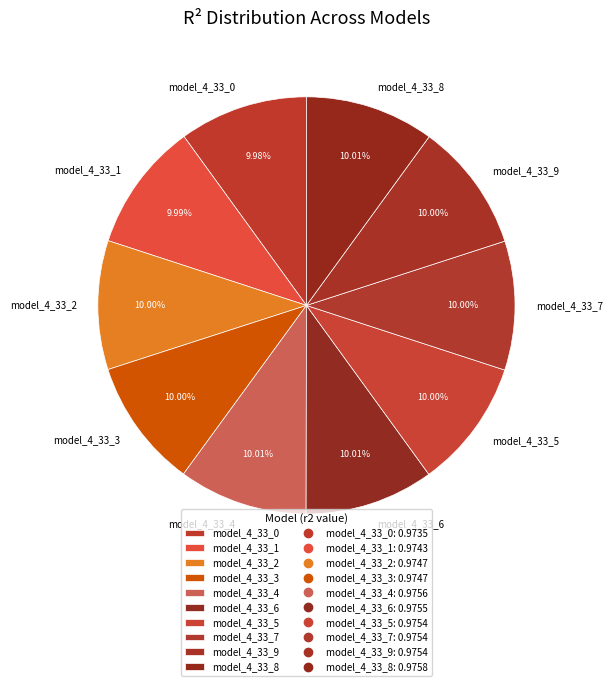

Is there a majority slice in this chart?

No